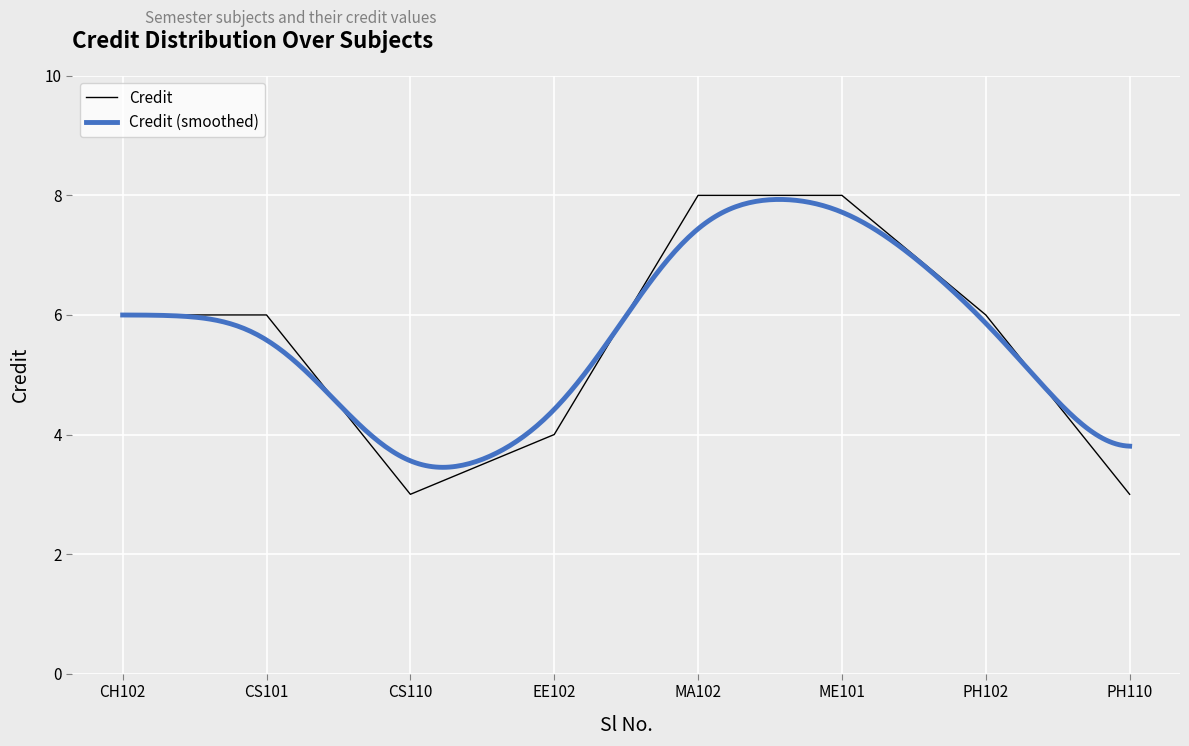

Where does the data first go above 6?

5